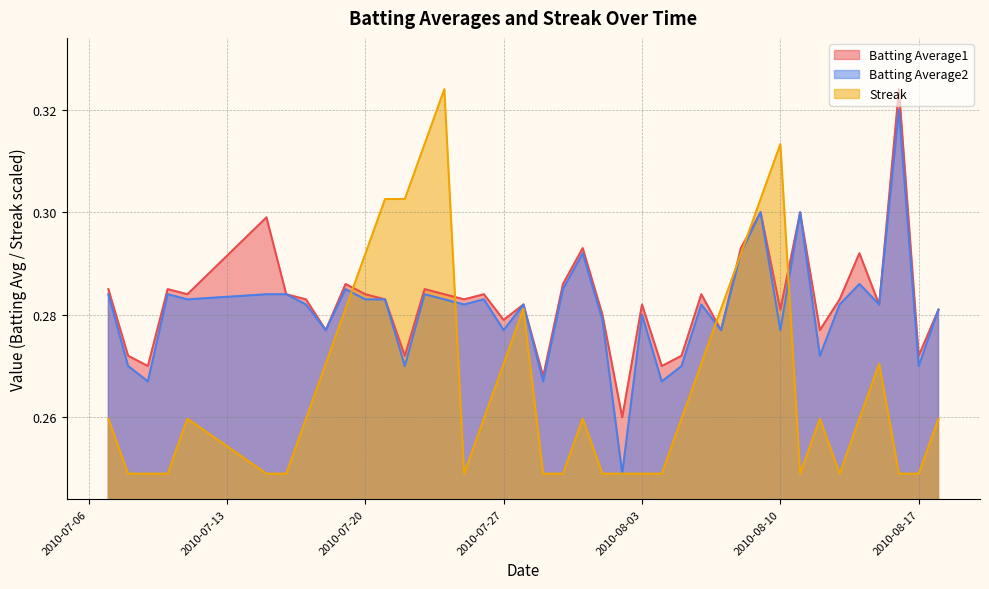

What is the maximum value for Streak?

0.3